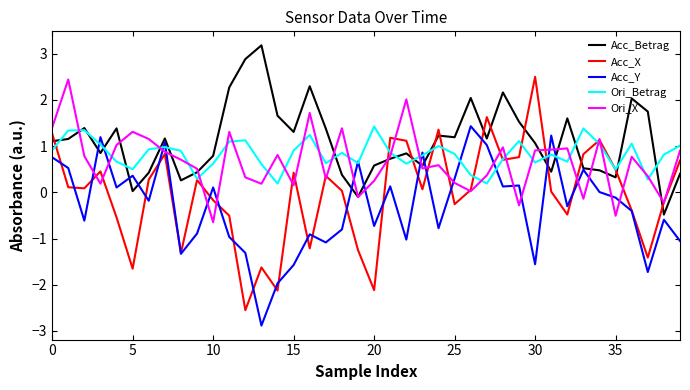

After their last crossing, which series has the higher values: Acc_Y or Ori_X?

Ori_X